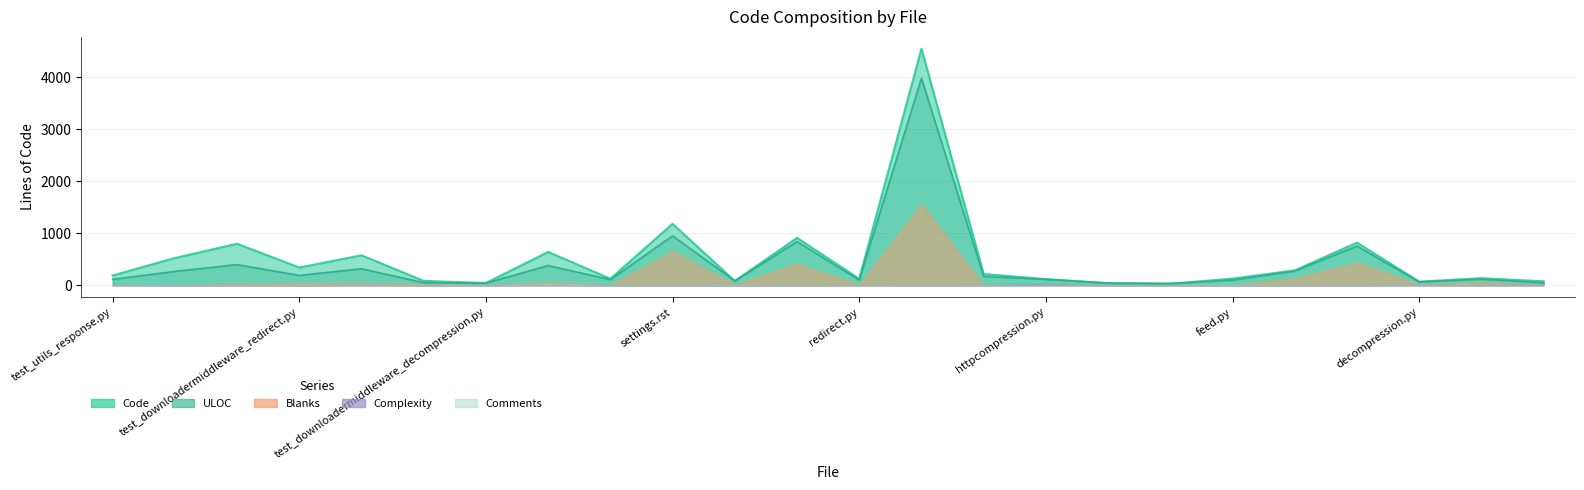

How many interior local peaks does the Code series have?

8